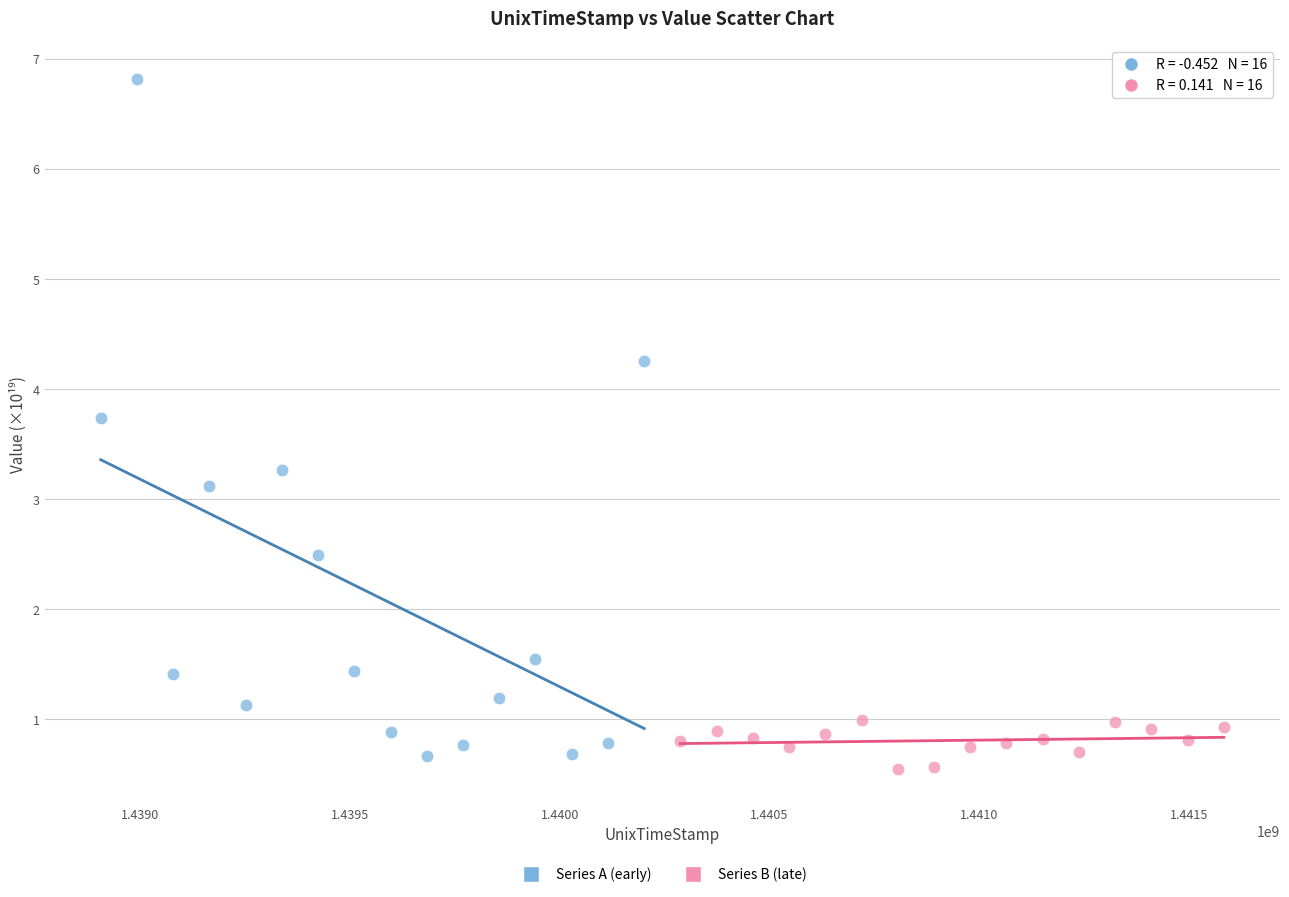

Which series contains the lowest Y value?

Series B (late)